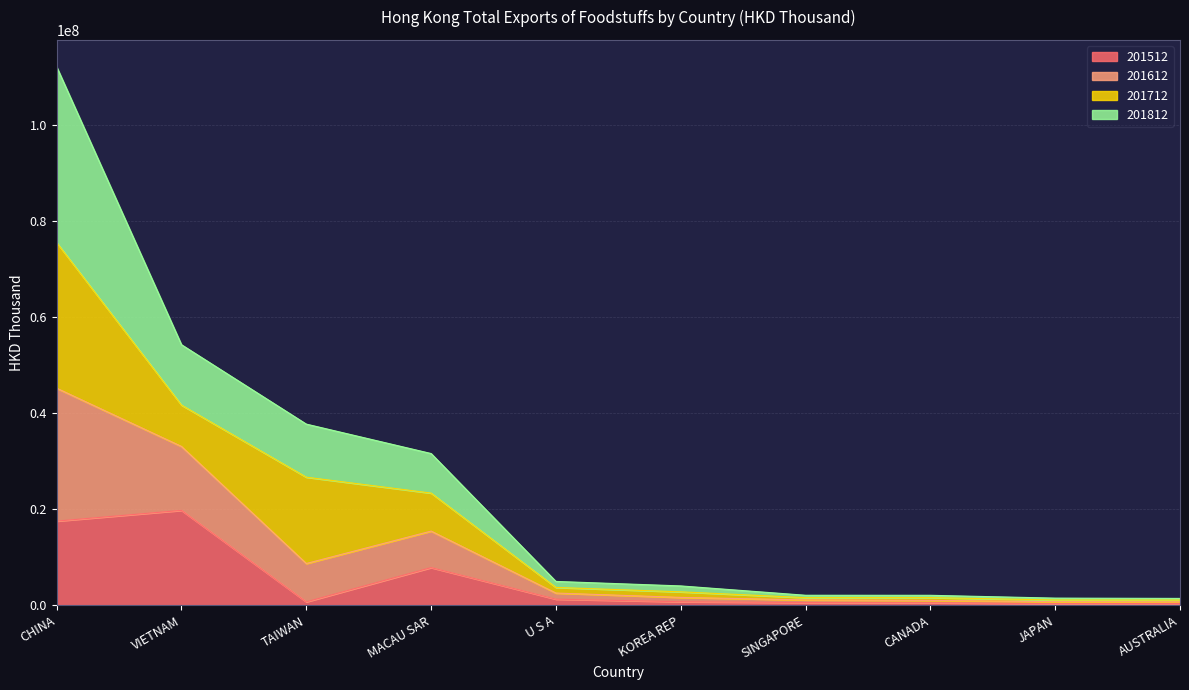

Is it true that 201512 equals 17517922.5 at CHINA?

True